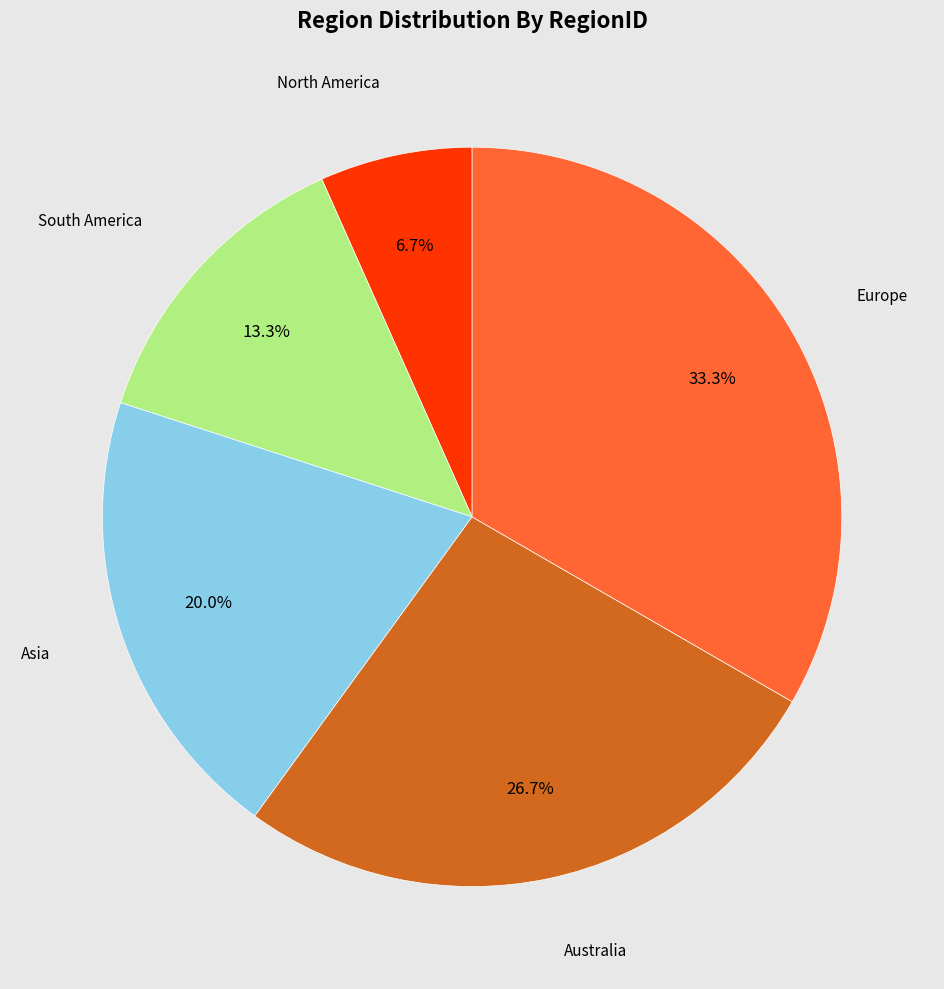

Is there a majority slice in this chart?

No